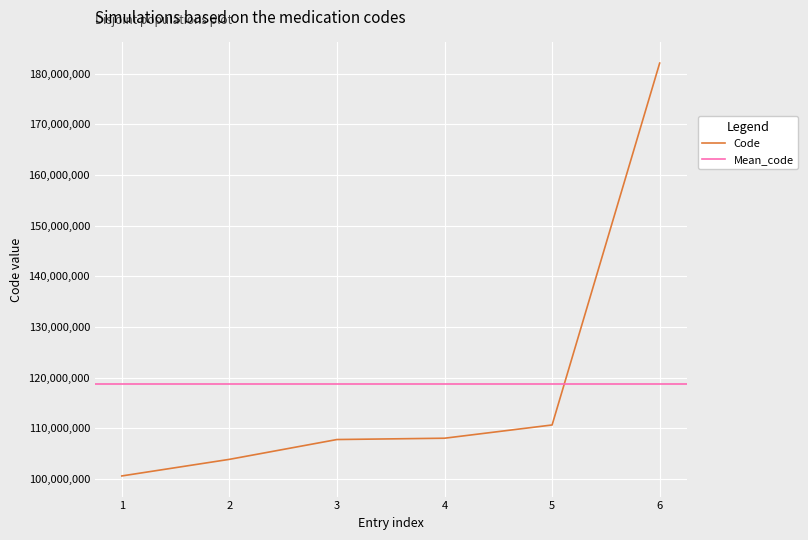

True or false: there are more than 1 points higher than both neighbors.

False